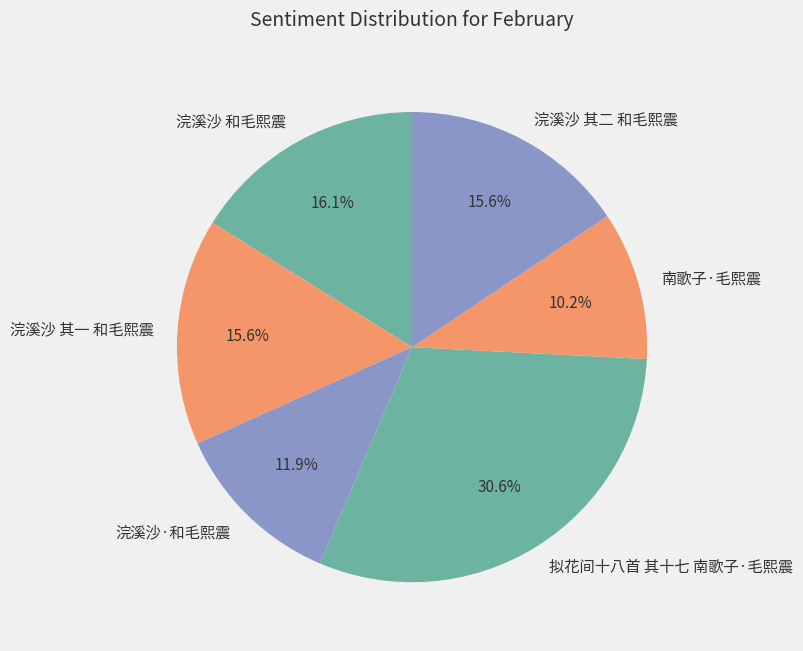

Is there any slice that represents more than half of the pie?

No